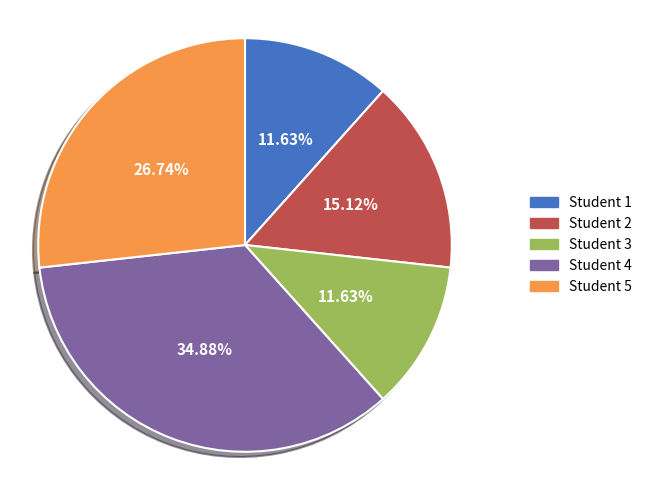

Does any single category account for the majority?

No